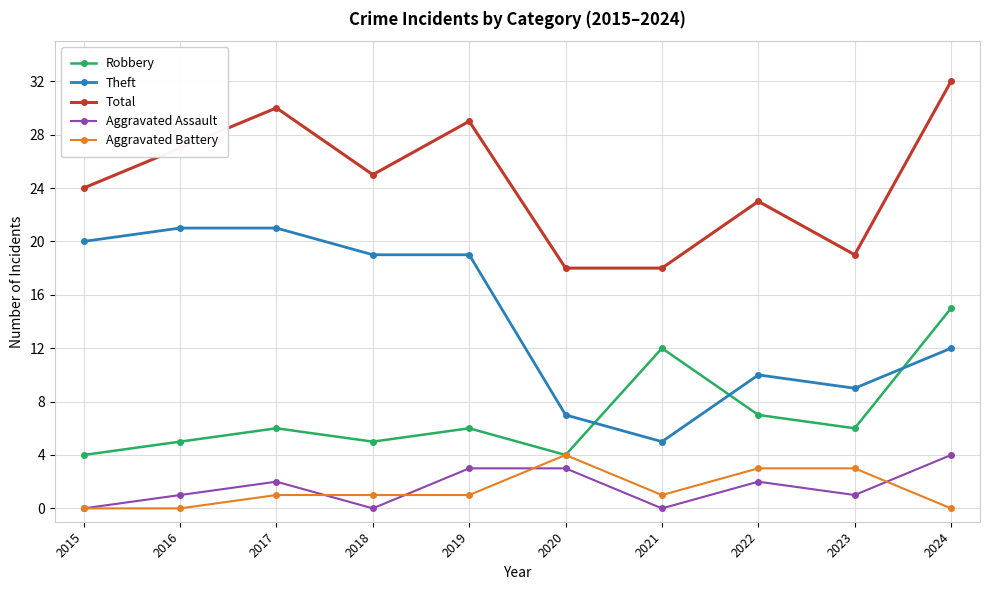

What is the sum of all Total values?

245